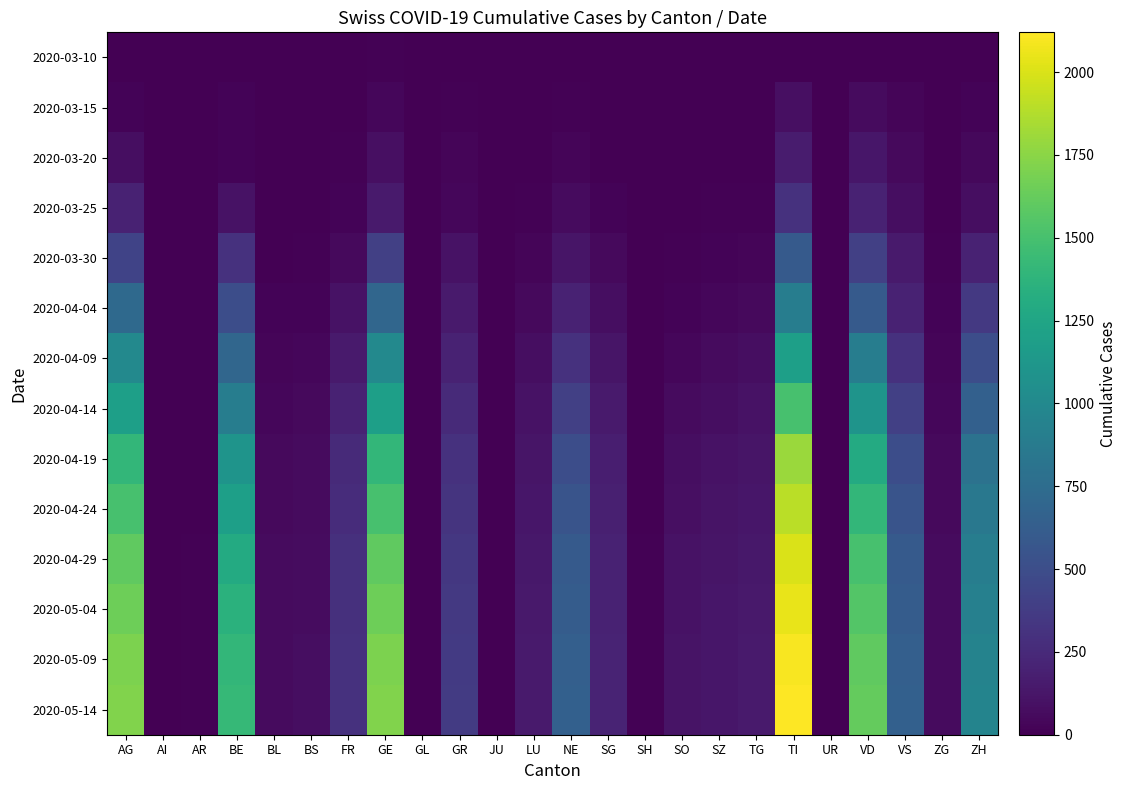

Reading right to left, extract all data points from this chart.

2020-03-10: ZH=0	ZG=0	VS=0	VD=2	UR=0	TI=5	TG=0	SZ=0	SO=0	SH=0	SG=0	NE=2	LU=0	JU=0	GR=3	GL=0	GE=10	FR=2	BS=0	BL=1	BE=7	AR=0	AI=0	AG=5
2020-03-15: ZH=19	ZG=1	VS=25	VD=61	UR=0	TI=87	TG=4	SZ=1	SO=1	SH=0	SG=5	NE=15	LU=5	JU=0	GR=12	GL=1	GE=39	FR=6	BS=4	BL=2	BE=22	AR=0	AI=0	AG=22
2020-03-20: ZH=48	ZG=2	VS=53	VD=128	UR=0	TI=165	TG=7	SZ=4	SO=0	SH=0	SG=8	NE=28	LU=7	JU=0	GR=30	GL=0	GE=90	FR=11	BS=4	BL=3	BE=23	AR=0	AI=0	AG=81
2020-03-25: ZH=80	ZG=5	VS=80	VD=200	UR=0	TI=300	TG=15	SZ=10	SO=5	SH=0	SG=20	NE=60	LU=15	JU=0	GR=40	GL=0	GE=150	FR=20	BS=8	BL=5	BE=100	AR=2	AI=0	AG=199
2020-03-30: ZH=200	ZG=10	VS=150	VD=400	UR=0	TI=600	TG=30	SZ=20	SO=10	SH=0	SG=50	NE=120	LU=30	JU=0	GR=100	GL=2	GE=400	FR=50	BS=15	BL=7	BE=300	AR=2	AI=0	AG=430
2020-04-04: ZH=350	ZG=20	VS=200	VD=600	UR=1	TI=900	TG=50	SZ=40	SO=20	SH=1	SG=80	NE=200	LU=50	JU=0	GR=150	GL=2	GE=700	FR=100	BS=24	BL=19	BE=500	AR=3	AI=0	AG=726
2020-04-09: ZH=500	ZG=30	VS=300	VD=900	UR=2	TI=1200	TG=80	SZ=60	SO=40	SH=3	SG=120	NE=300	LU=80	JU=2	GR=200	GL=3	GE=1000	FR=150	BS=40	BL=30	BE=700	AR=5	AI=1	AG=1000
2020-04-14: ZH=650	ZG=40	VS=400	VD=1100	UR=3	TI=1500	TG=100	SZ=80	SO=60	SH=5	SG=150	NE=400	LU=100	JU=3	GR=250	GL=4	GE=1200	FR=200	BS=50	BL=40	BE=900	AR=6	AI=1	AG=1200
2020-04-19: ZH=800	ZG=50	VS=500	VD=1300	UR=4	TI=1800	TG=120	SZ=100	SO=80	SH=7	SG=180	NE=500	LU=120	JU=4	GR=300	GL=5	GE=1400	FR=250	BS=60	BL=50	BE=1100	AR=7	AI=2	AG=1400
2020-04-24: ZH=850	ZG=55	VS=550	VD=1400	UR=5	TI=1900	TG=130	SZ=110	SO=90	SH=8	SG=190	NE=550	LU=130	JU=5	GR=320	GL=6	GE=1500	FR=270	BS=65	BL=55	BE=1200	AR=8	AI=2	AG=1500
2020-04-29: ZH=900	ZG=60	VS=600	VD=1500	UR=6	TI=2000	TG=140	SZ=120	SO=100	SH=9	SG=200	NE=600	LU=140	JU=6	GR=340	GL=7	GE=1600	FR=290	BS=70	BL=60	BE=1300	AR=9	AI=3	AG=1600
2020-05-04: ZH=920	ZG=62	VS=620	VD=1550	UR=6	TI=2050	TG=145	SZ=125	SO=105	SH=9	SG=205	NE=620	LU=145	JU=6	GR=350	GL=7	GE=1650	FR=295	BS=72	BL=62	BE=1350	AR=9	AI=3	AG=1650
2020-05-09: ZH=950	ZG=65	VS=640	VD=1600	UR=7	TI=2100	TG=150	SZ=130	SO=110	SH=10	SG=210	NE=640	LU=150	JU=7	GR=360	GL=8	GE=1700	FR=300	BS=75	BL=65	BE=1400	AR=10	AI=3	AG=1700
2020-05-14: ZH=960	ZG=66	VS=650	VD=1620	UR=7	TI=2120	TG=152	SZ=132	SO=112	SH=10	SG=212	NE=650	LU=152	JU=7	GR=365	GL=8	GE=1720	FR=305	BS=76	BL=66	BE=1420	AR=10	AI=4	AG=1720